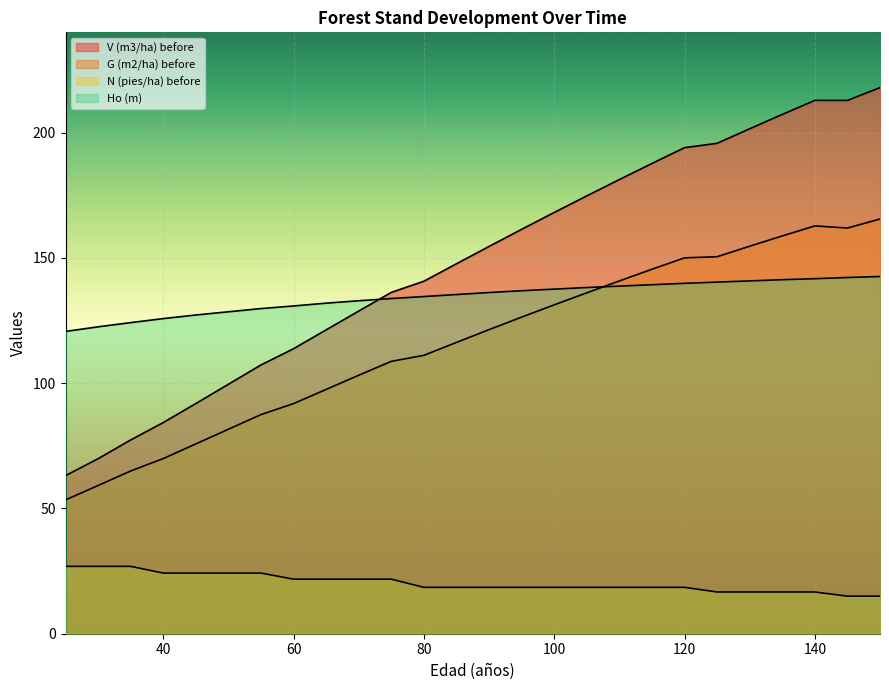

How many data points in Ho (m) are less than 136?

13